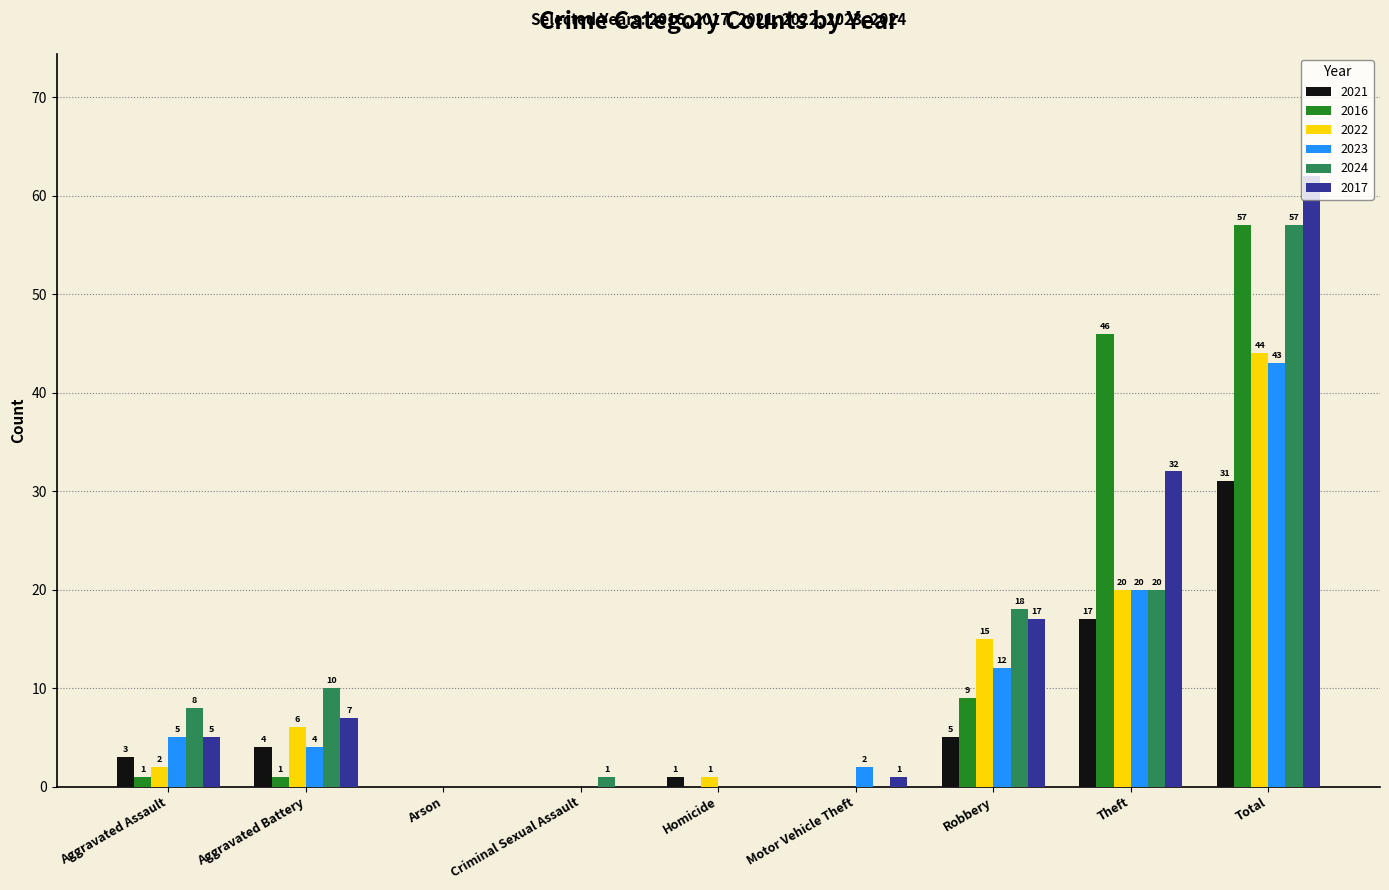

What are all the series names shown in the legend?

2021, 2016, 2022, 2023, 2024, 2017